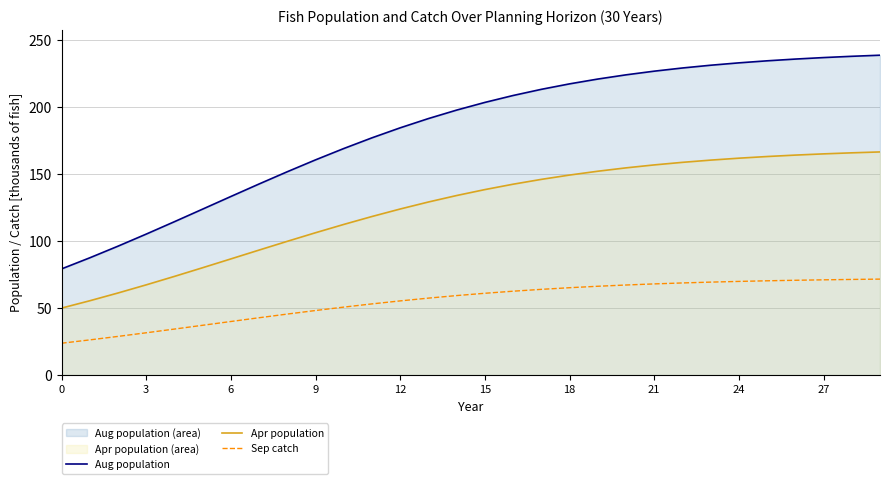

What is the label of the 18th point from the left?

17